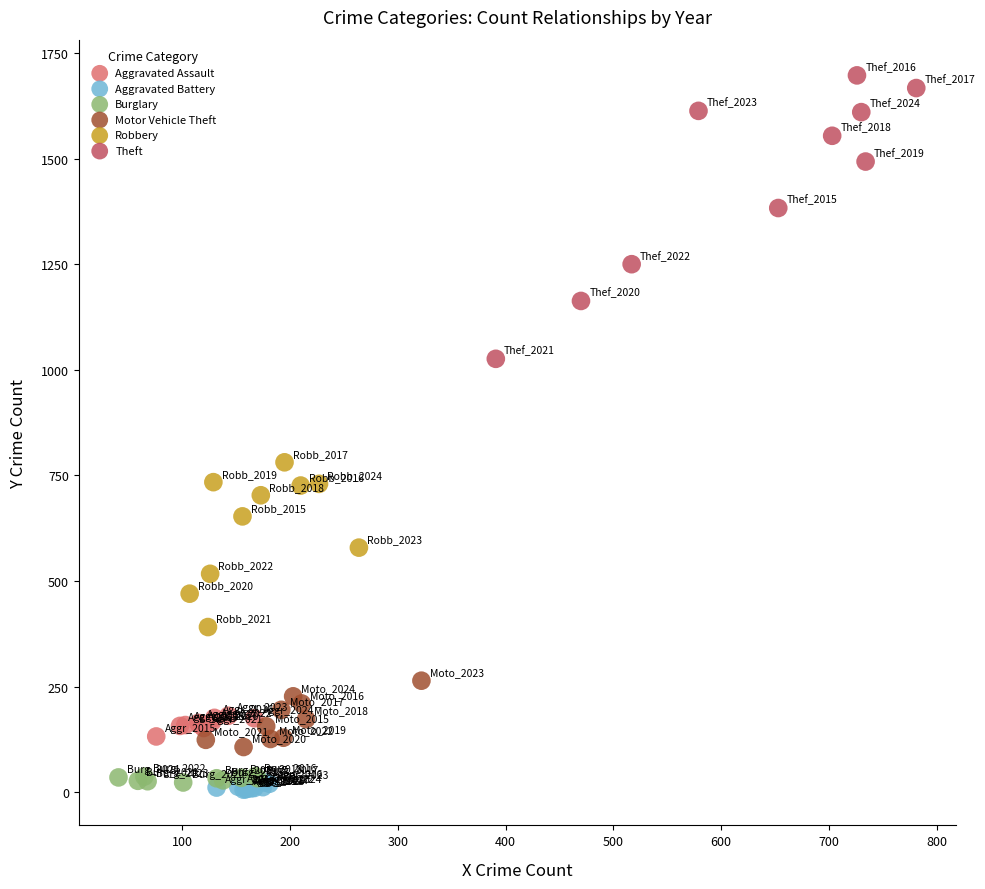

Which series contains the highest Y value?

Theft